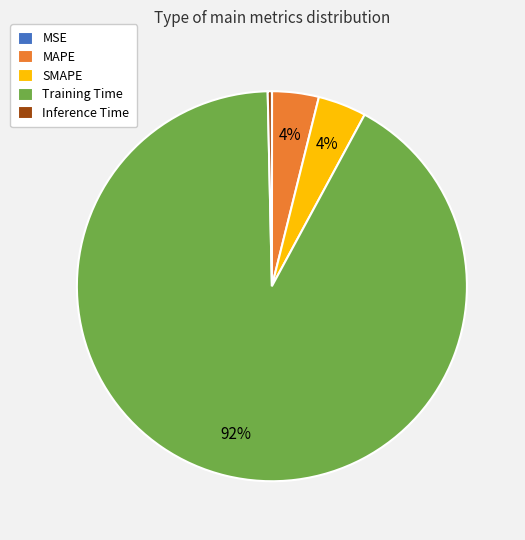

What is the majority slice?

Training Time